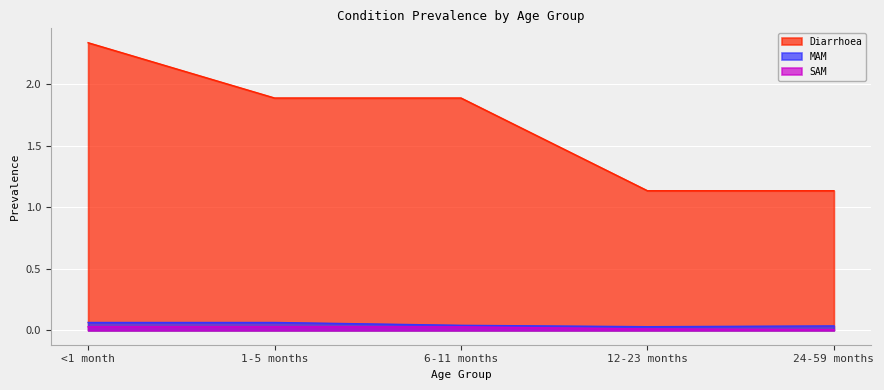

How many lines are shown in the chart?

3